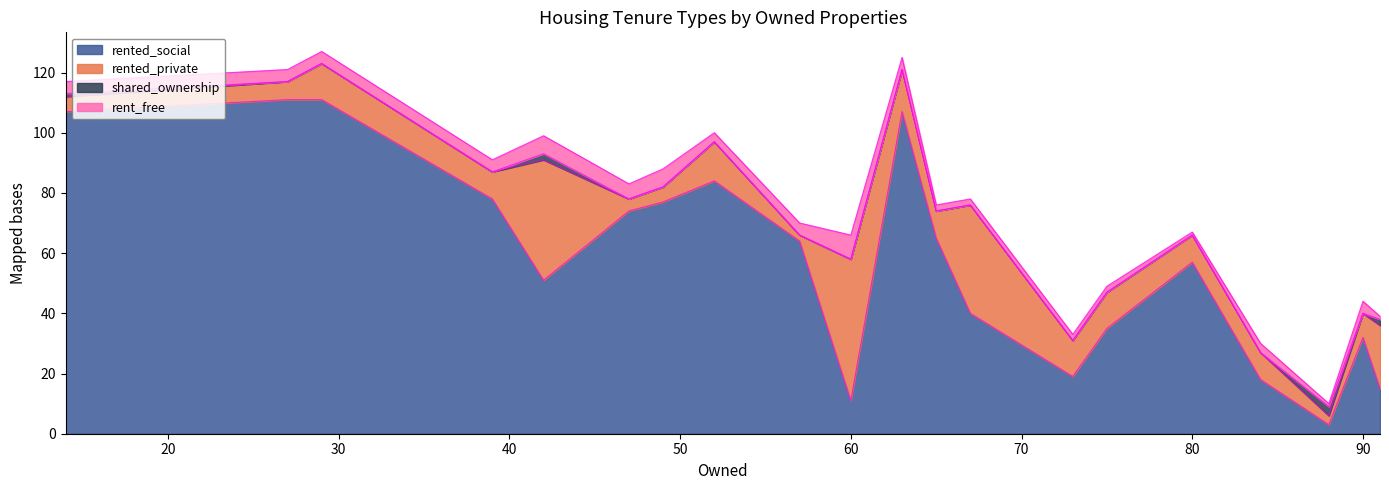

Rank the series at 63 from highest to lowest value.

rented_social, rented_private, rent_free, shared_ownership